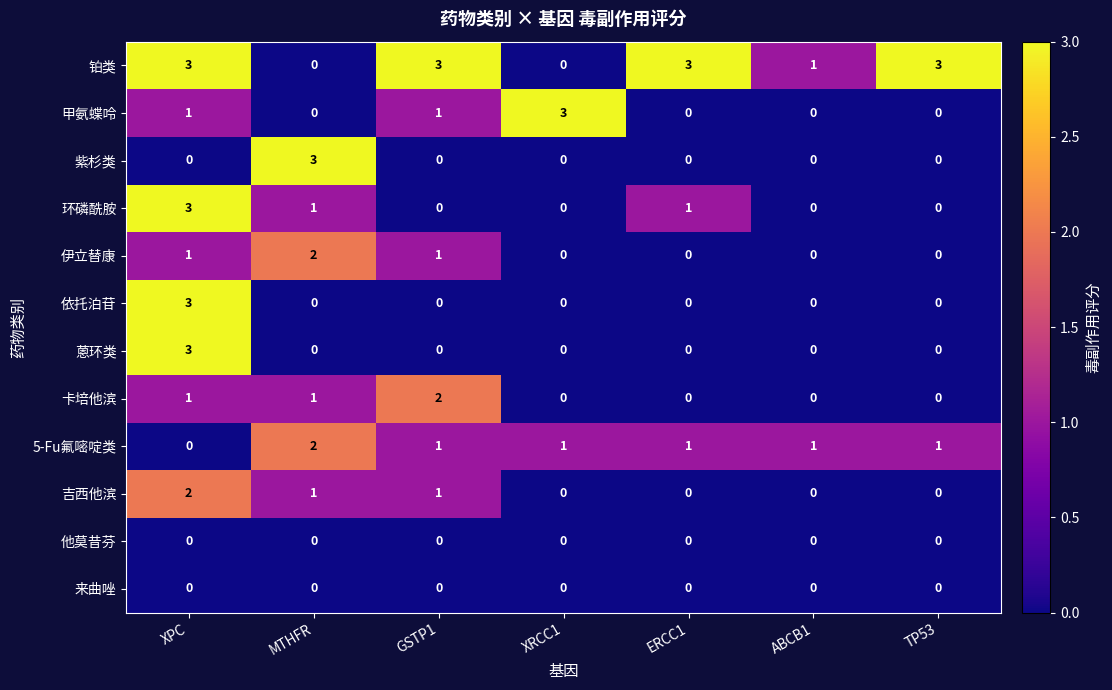

At how many categories does at least one series exceed 2?

6